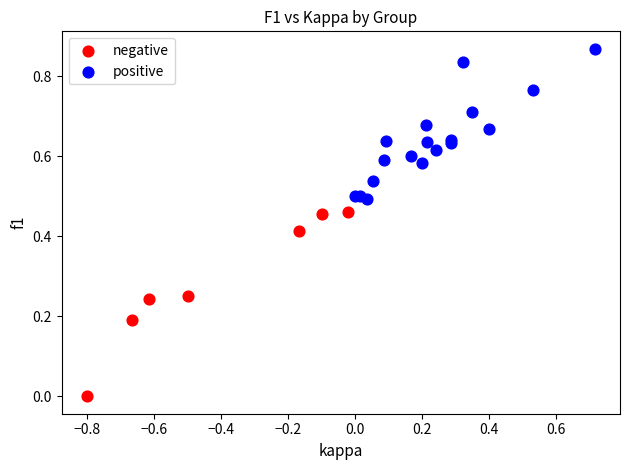

Which series reaches the maximum Y coordinate?

positive